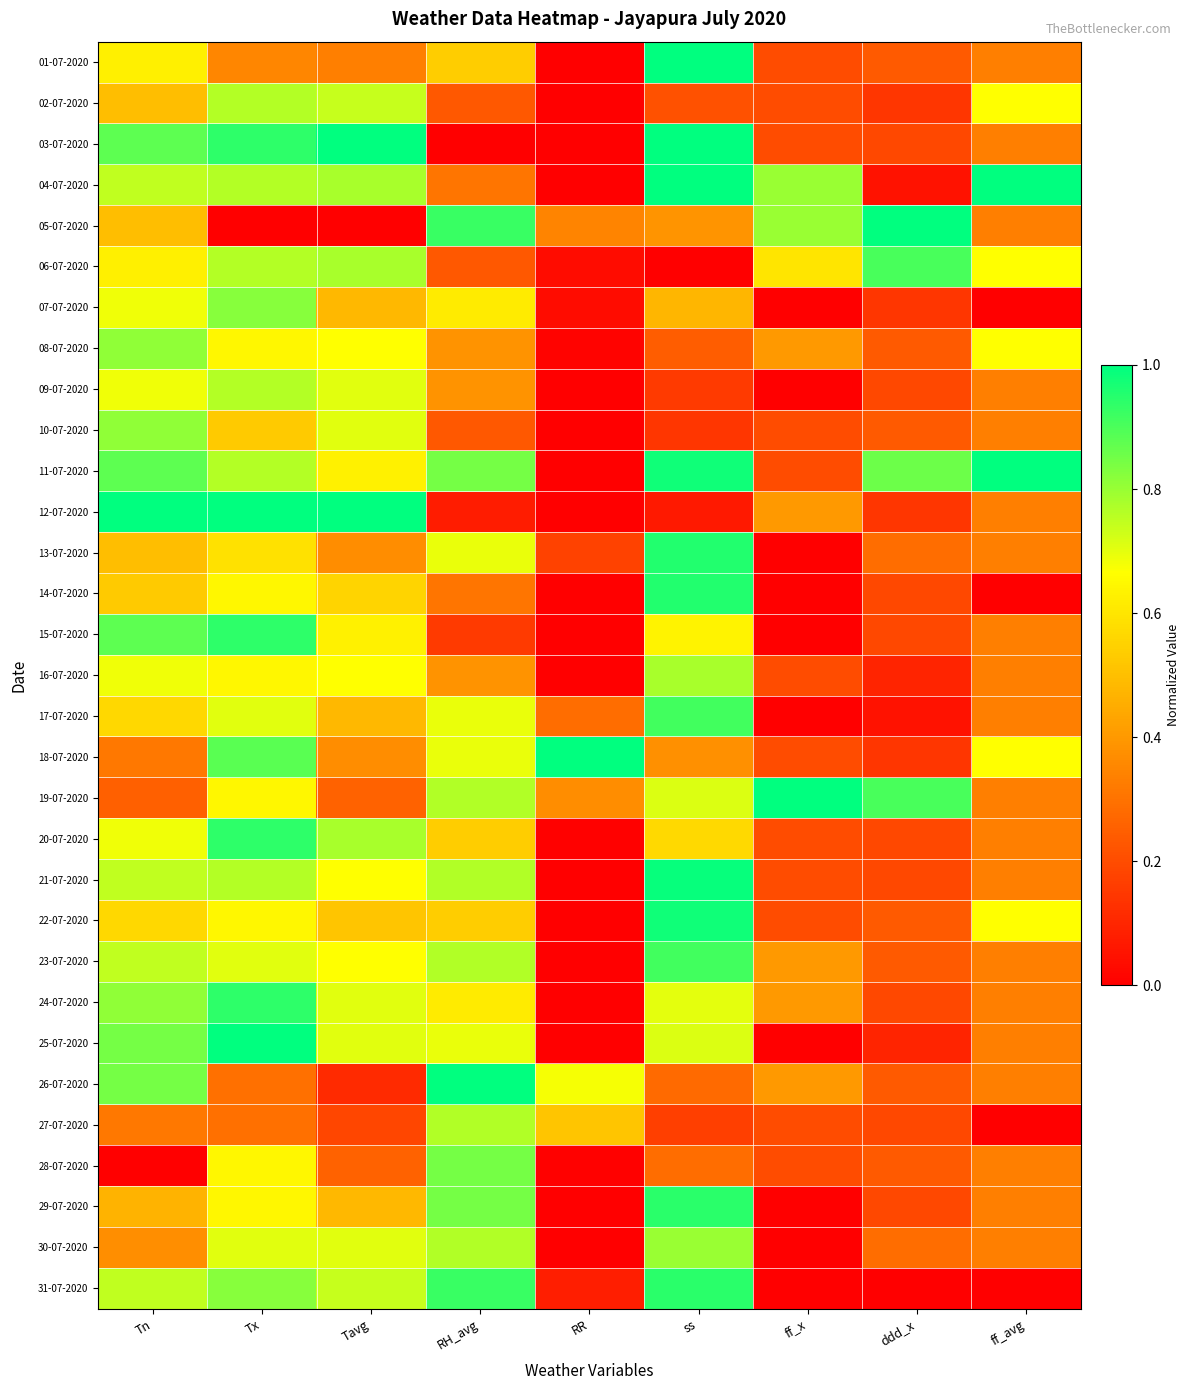

At how many categories does at least one series exceed 0?

9